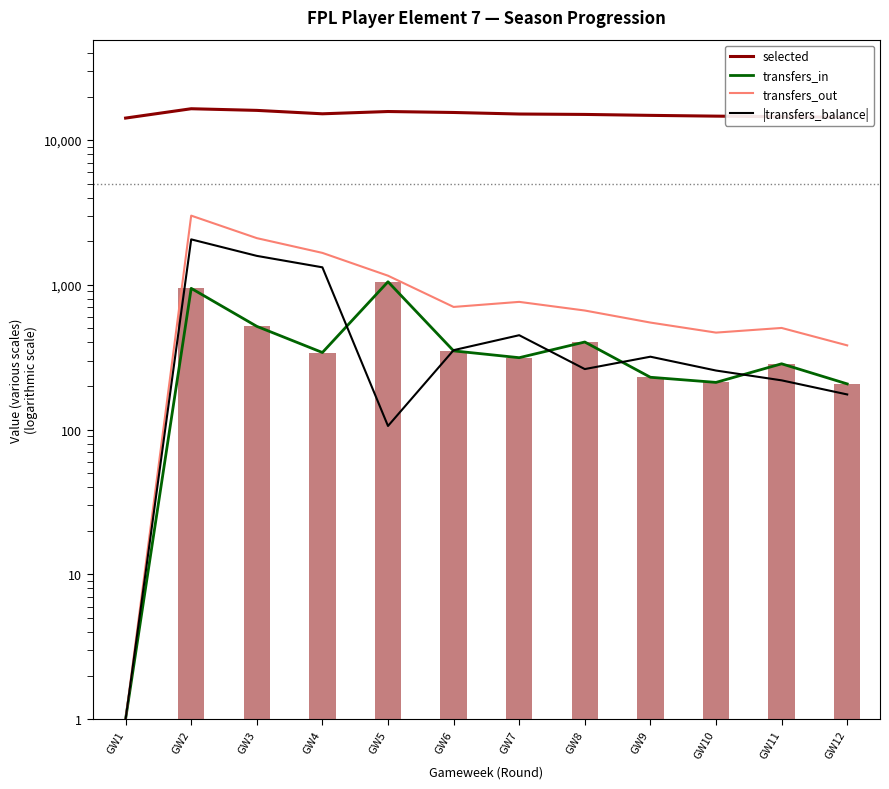

True or false: transfers_in has a value of 212 at GW10.

True